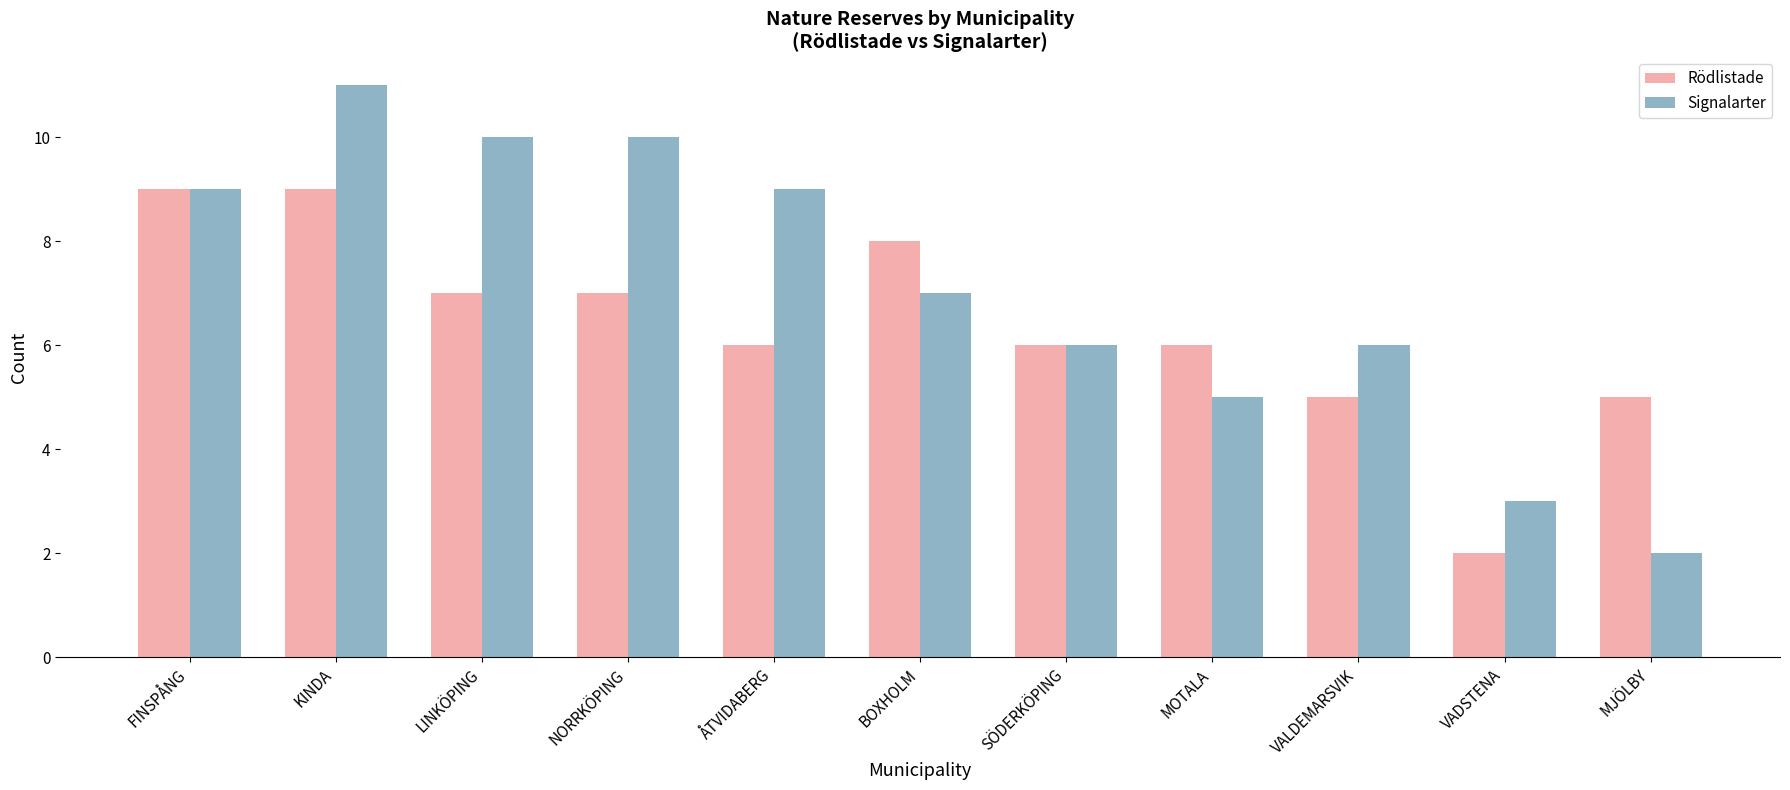

What is the label of the 10th bar from the left?

VADSTENA